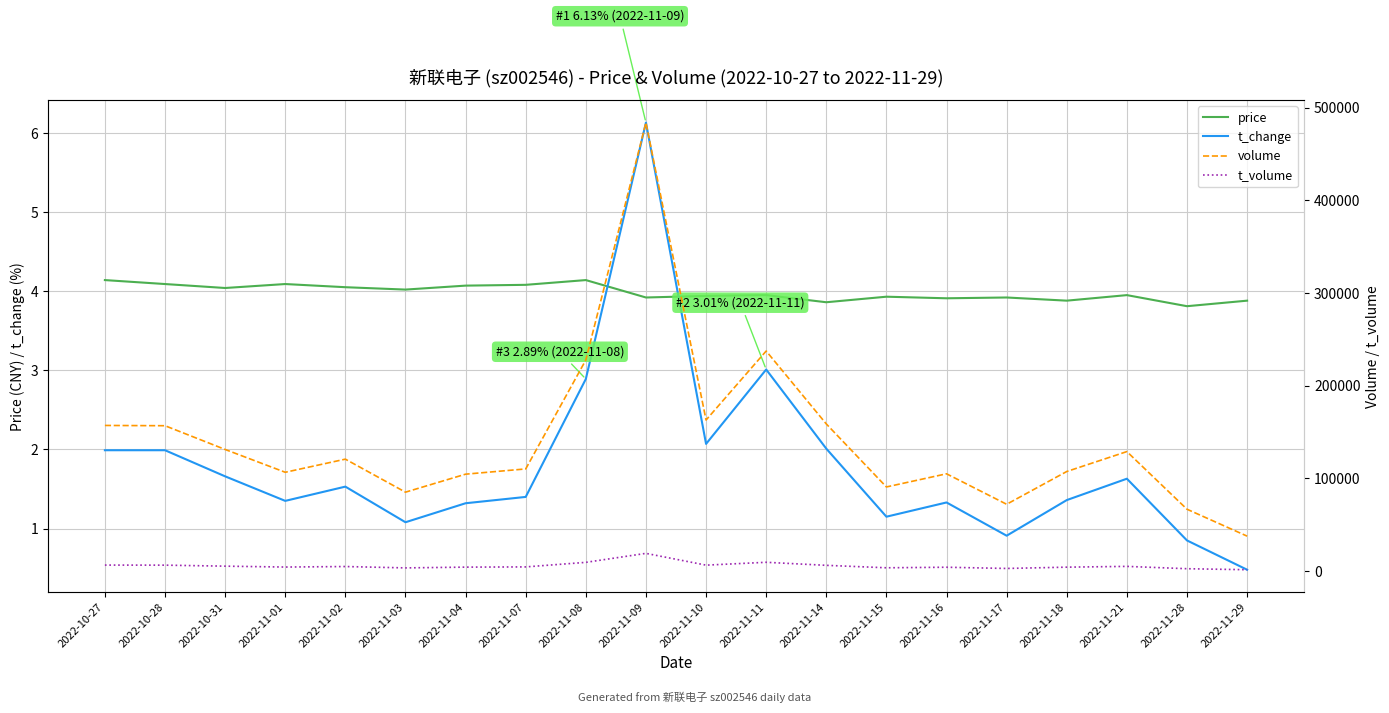

At which label does volume first exceed 120724?

2022-10-27